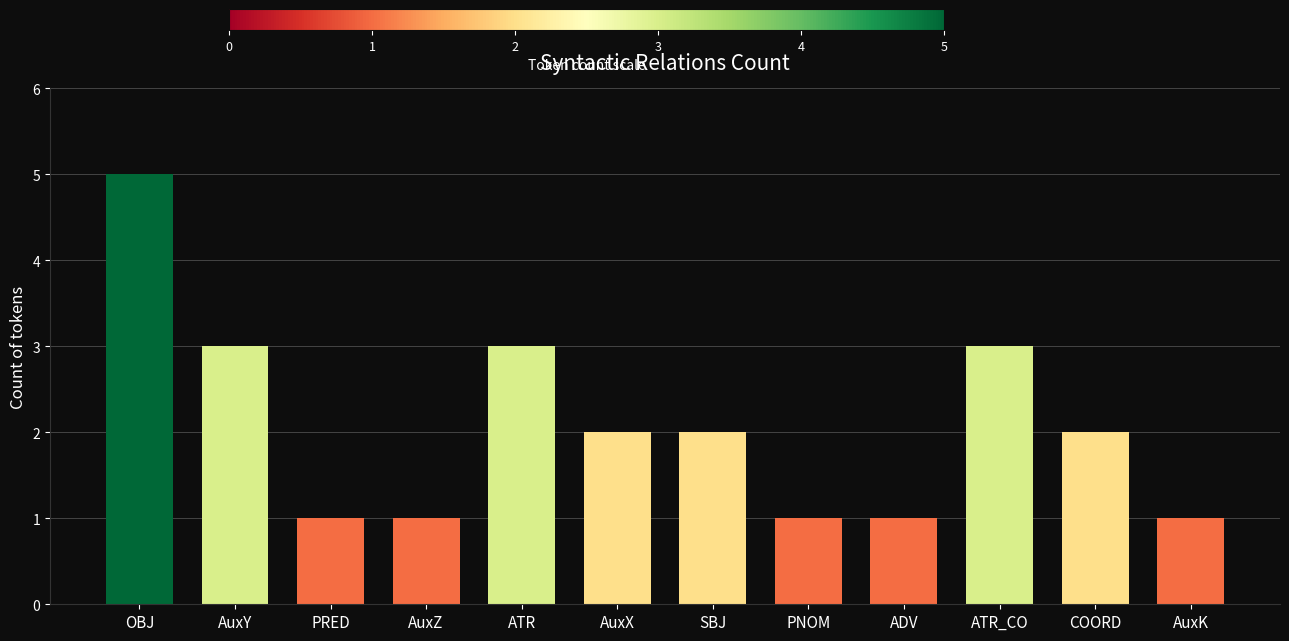

What position from the left is ATR_CO?

10